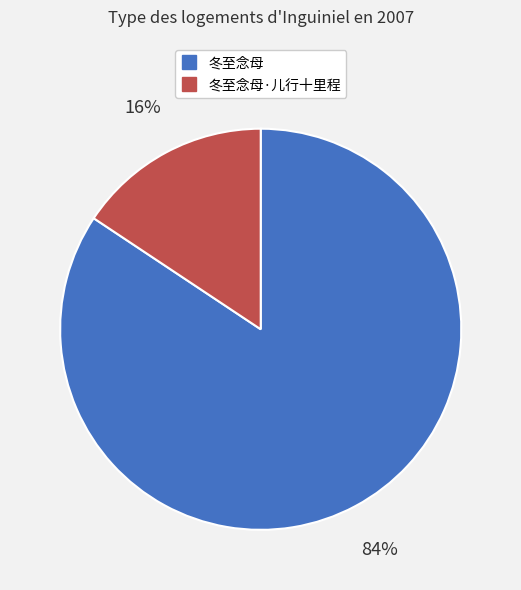

How many segments does this pie chart have?

2